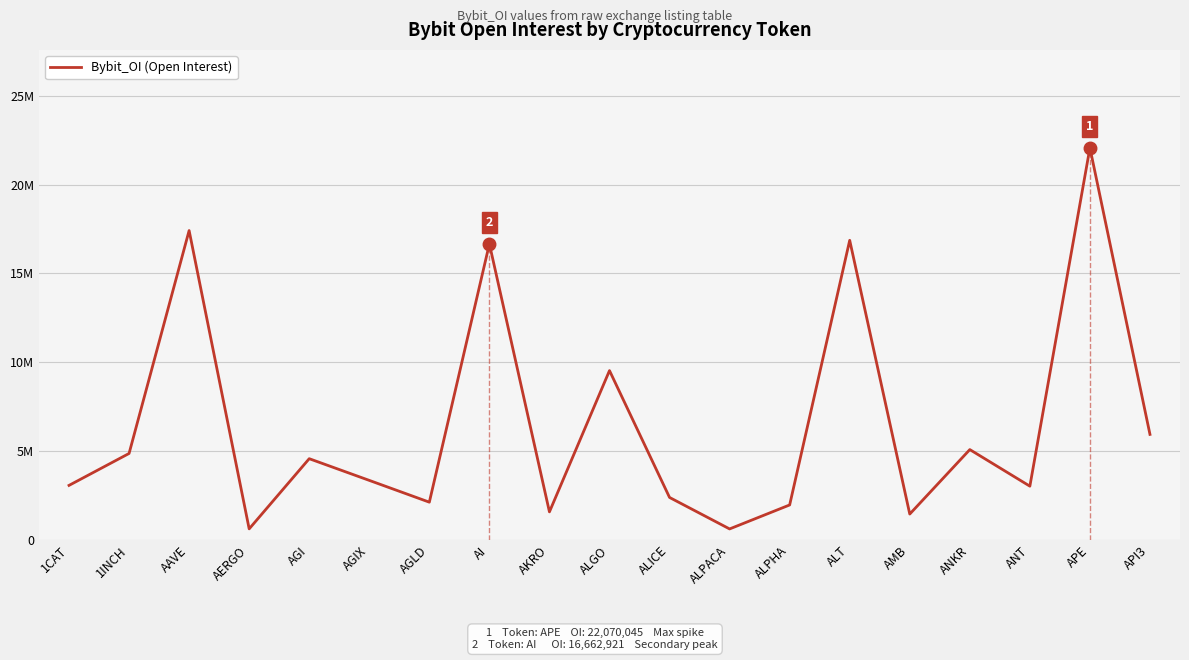

Where does the data first go above 3344360?

1INCH